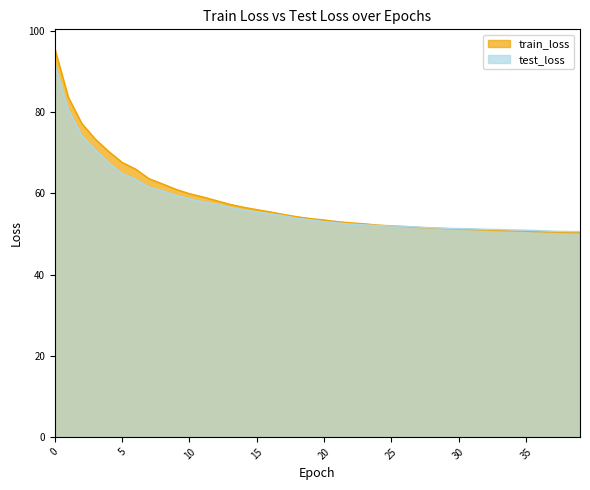

What is the difference between the maximum and minimum values in the test_loss series?

41.2